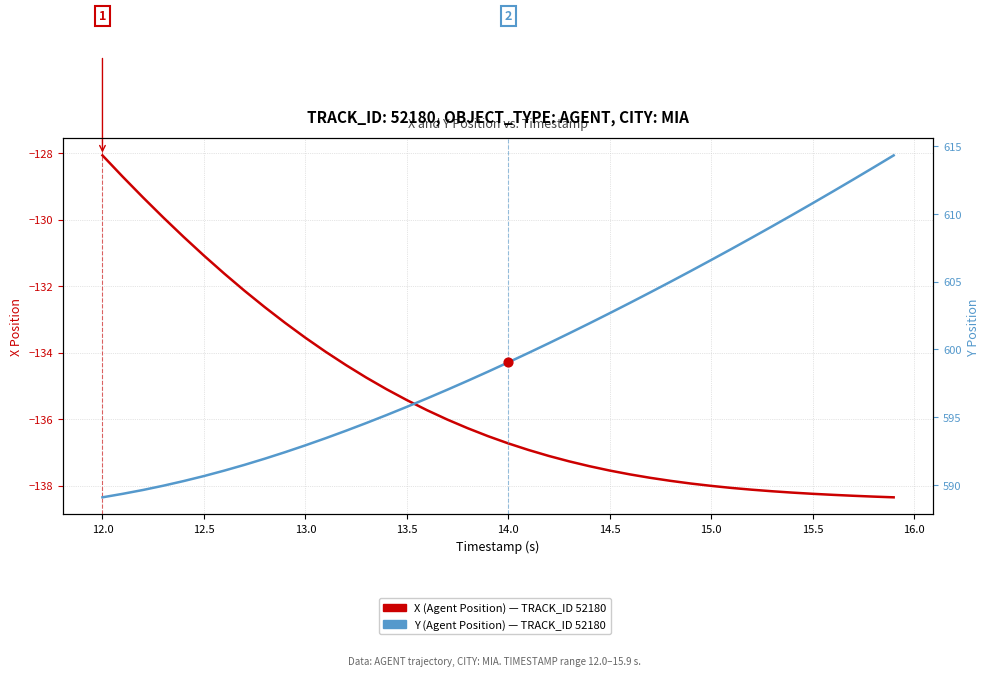

Which series has the largest total across all categories?

Y (Agent Position)